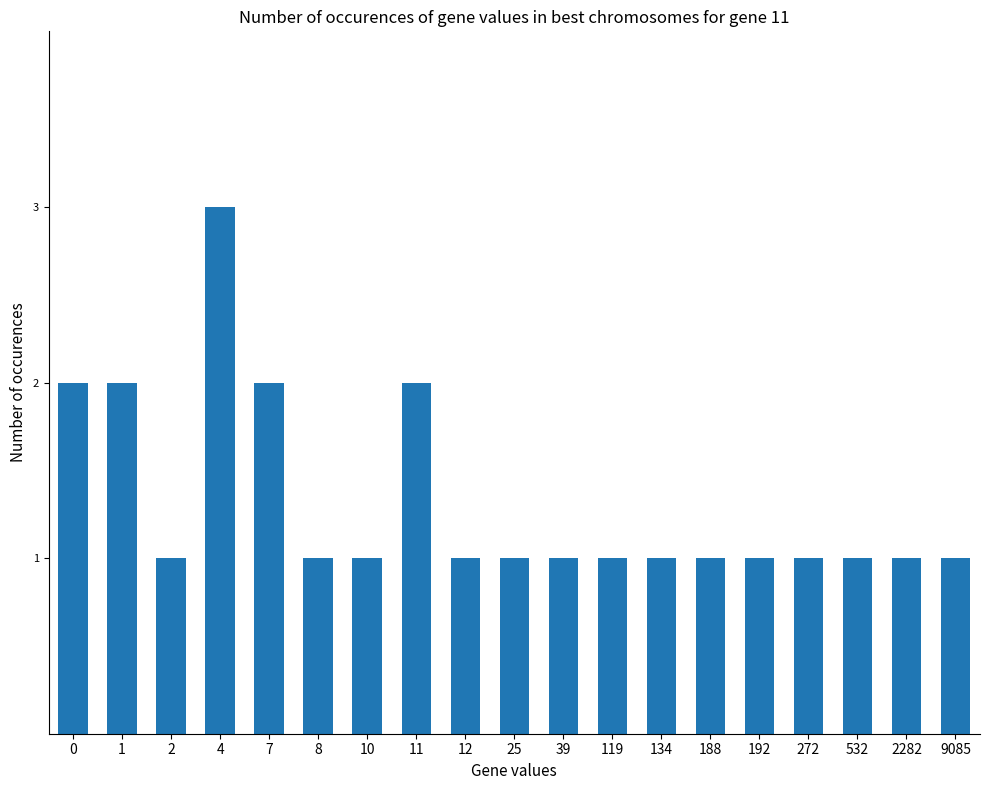

Does the chart contain any negative values?

No